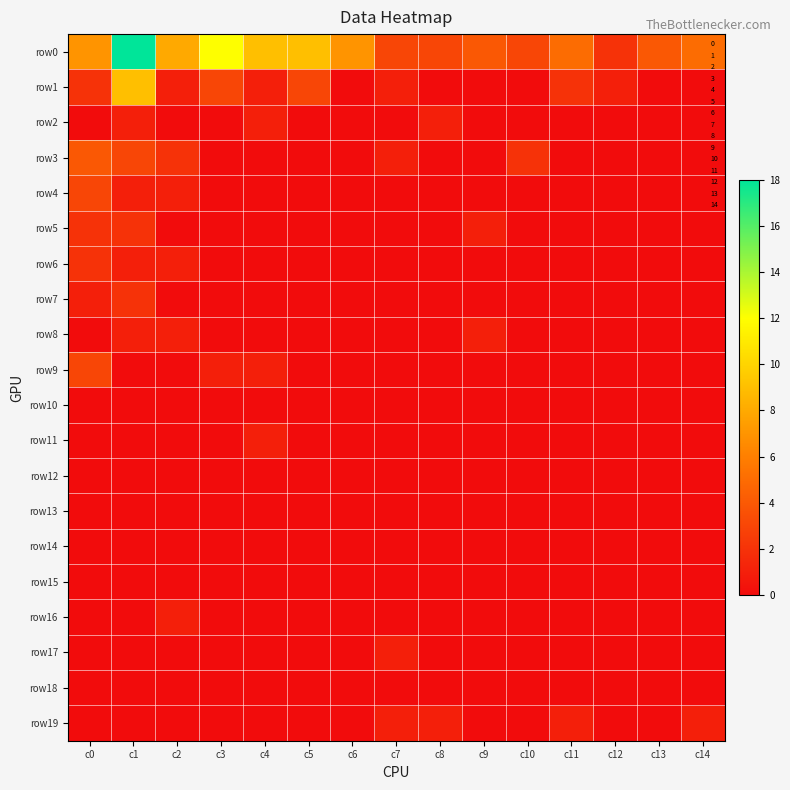

At how many categories does at least one series exceed 2?

14